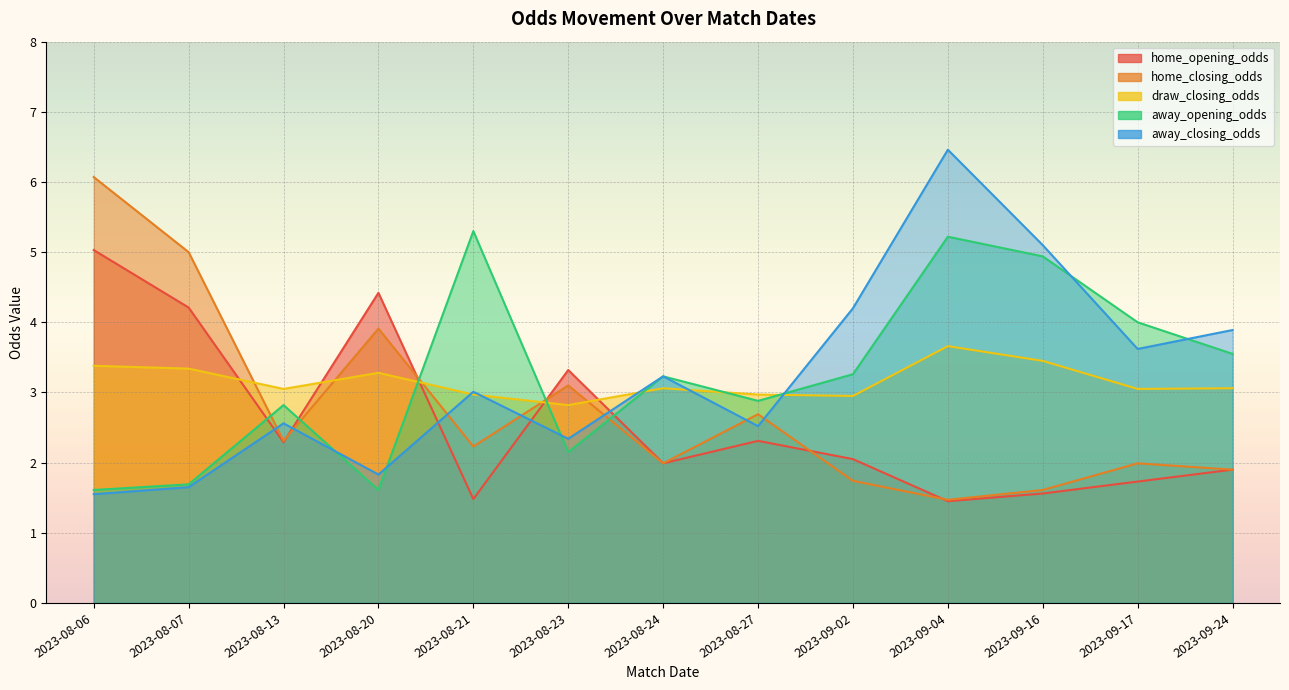

What is the total value across all series at 2023-09-04?

18.3